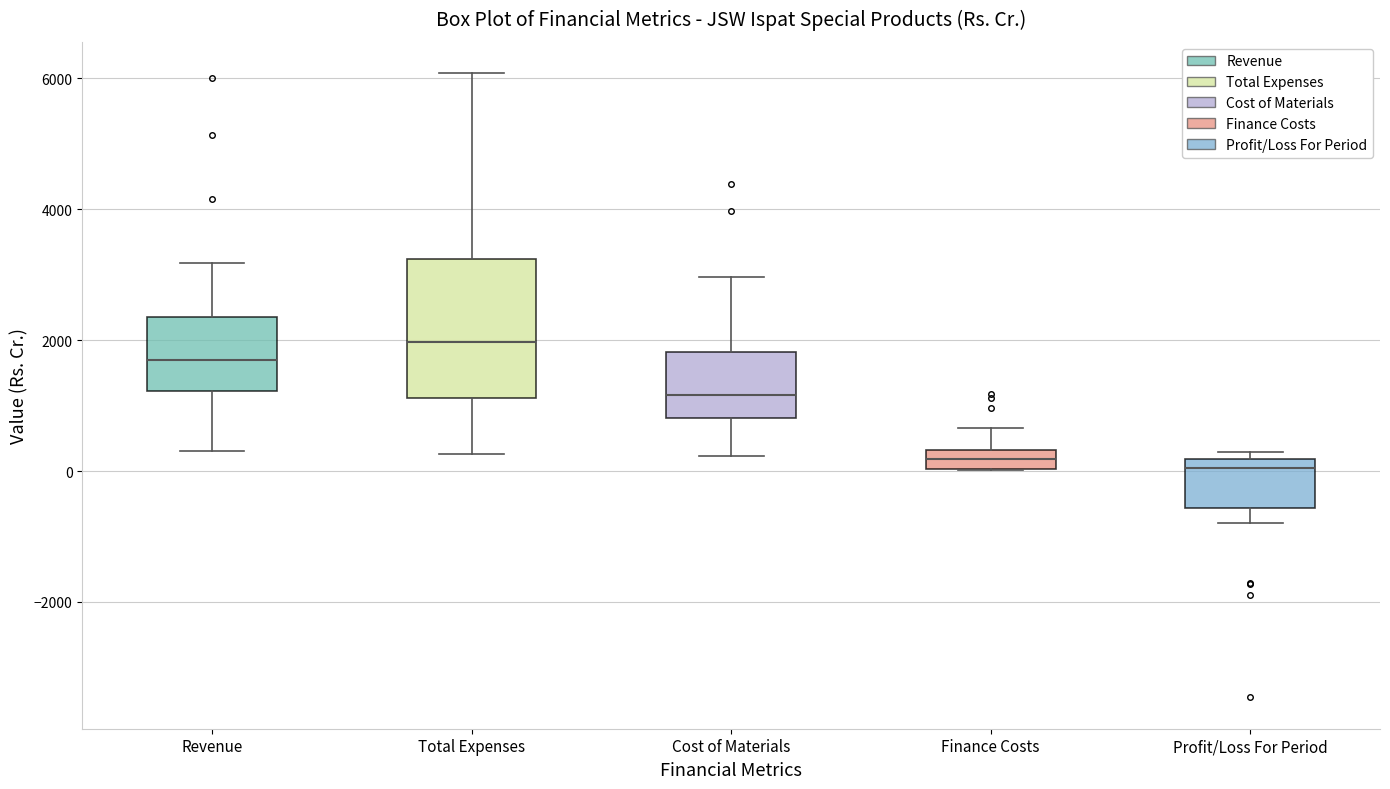

Comparing the boxes themselves (not the whiskers), which one is the tallest?

Total Expenses